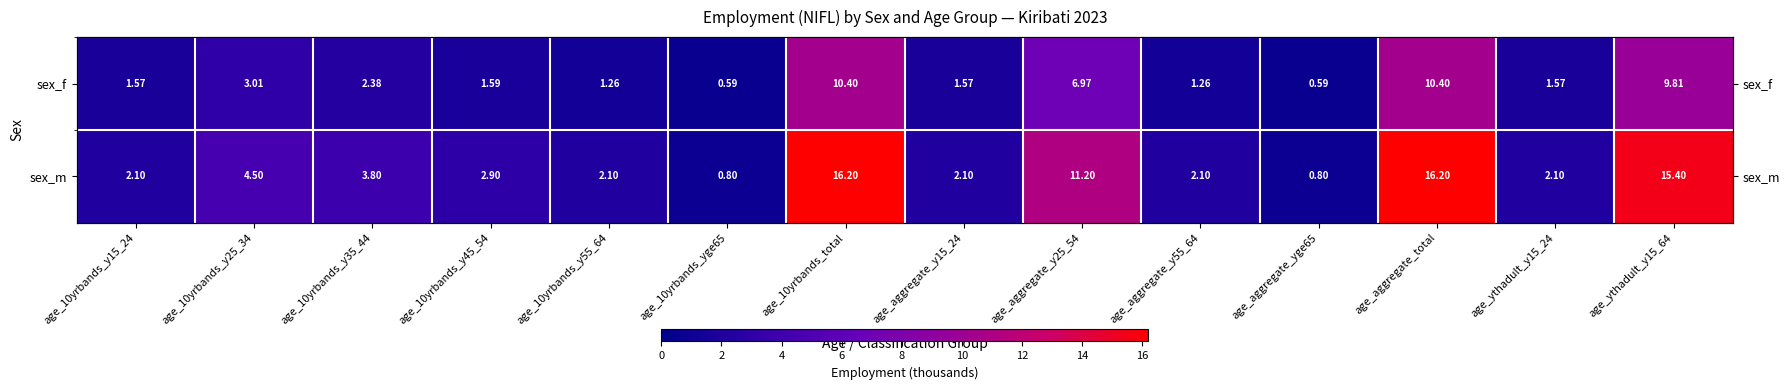

What is the average value of the sex_f series?

3.8